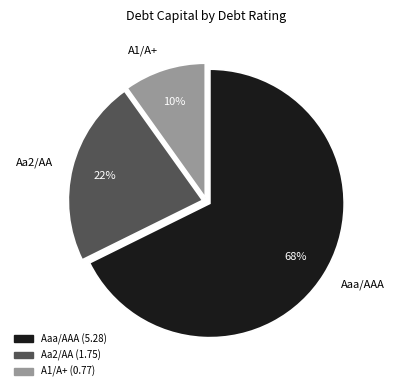

What is the majority slice?

Aaa/AAA